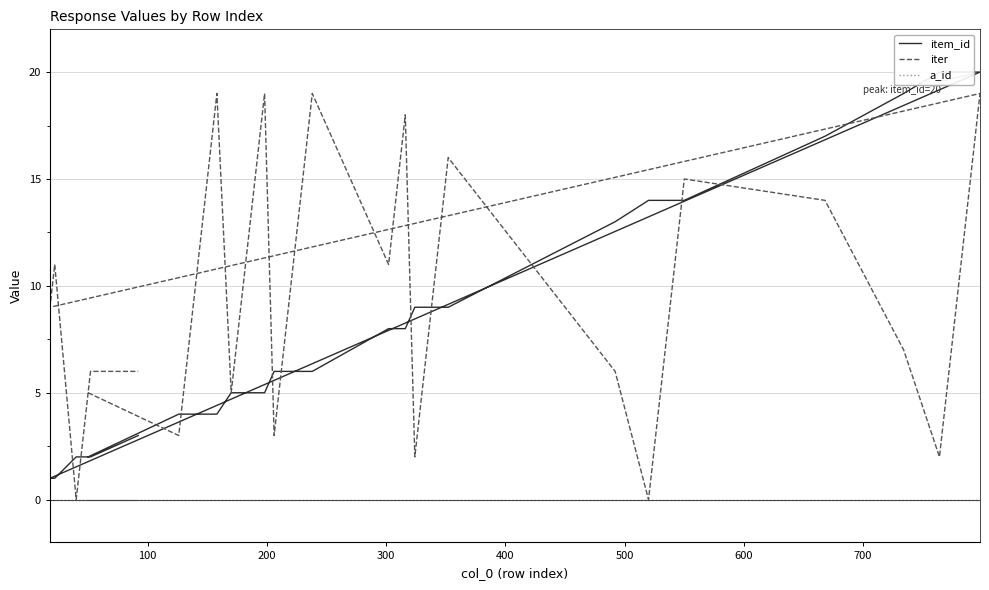

Does the chart have visible grid lines?

Yes